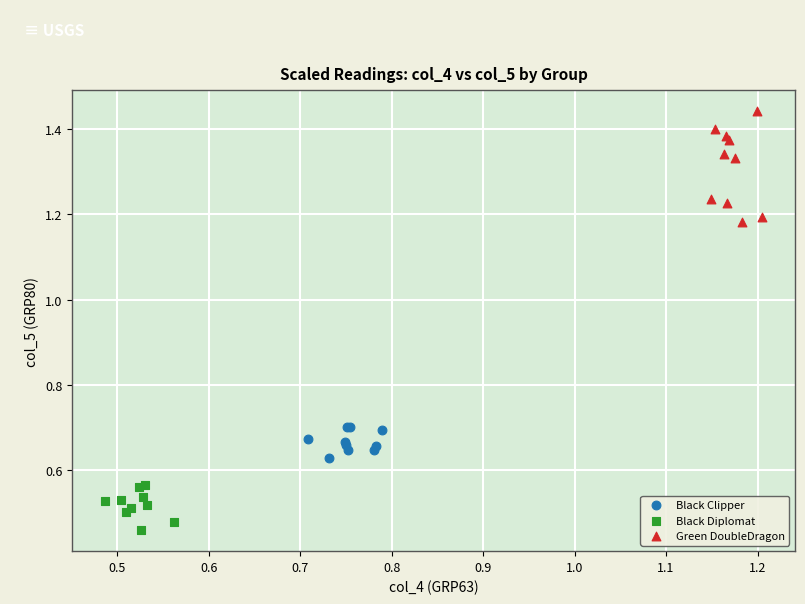

What are all the series names shown in the legend?

Black Clipper, Black Diplomat, Green DoubleDragon